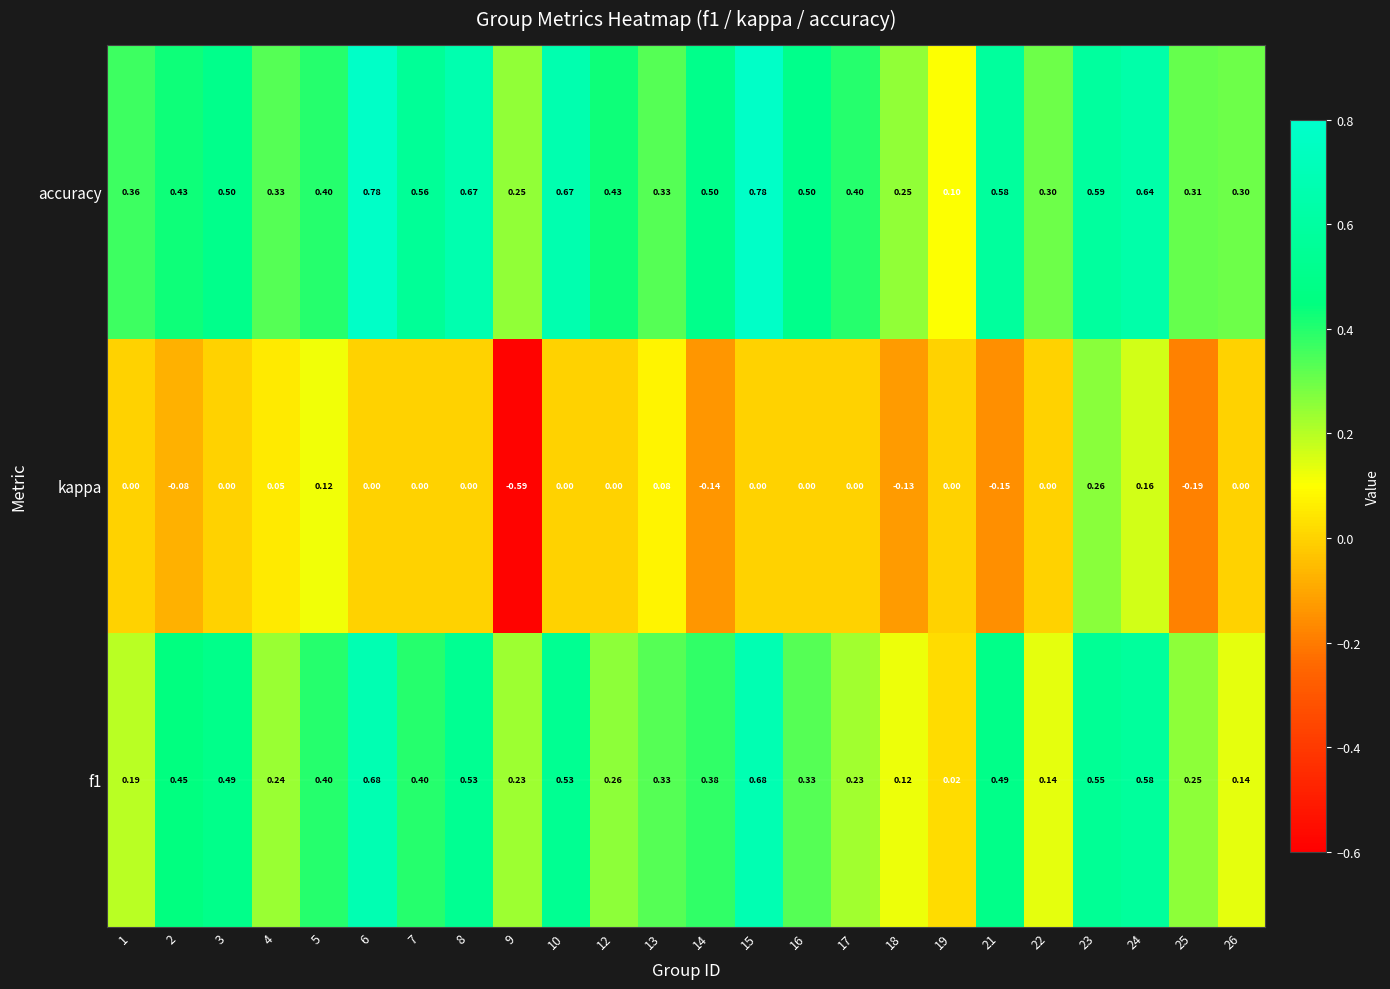

At how many categories does at least one series exceed 0?

24